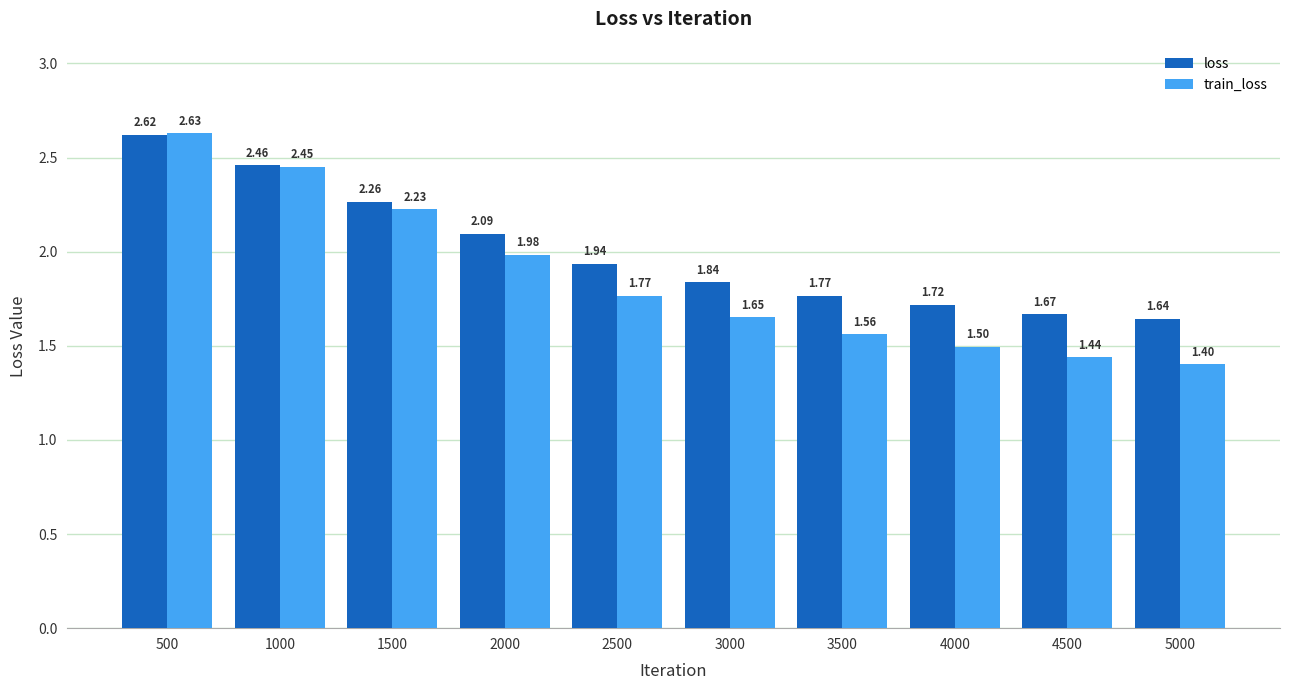

What is the difference between the maximum and minimum values in the train_loss series?

1.2